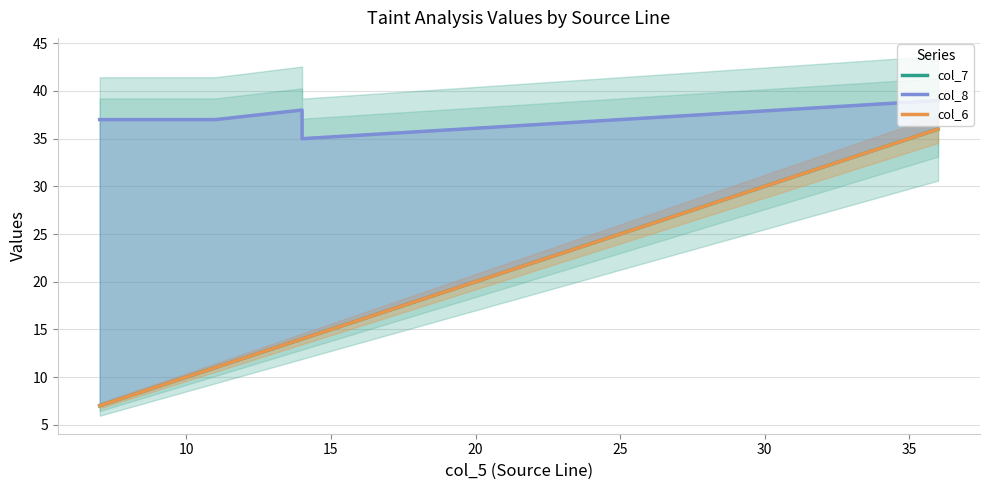

What is the greatest value displayed?

39